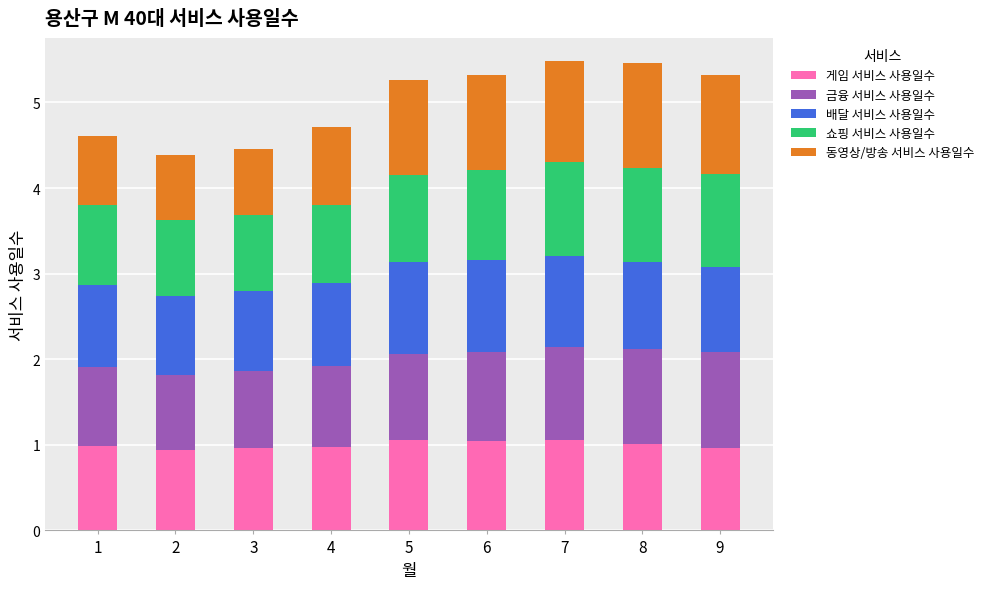

Are the bars grouped side by side (vs. stacked)?

No